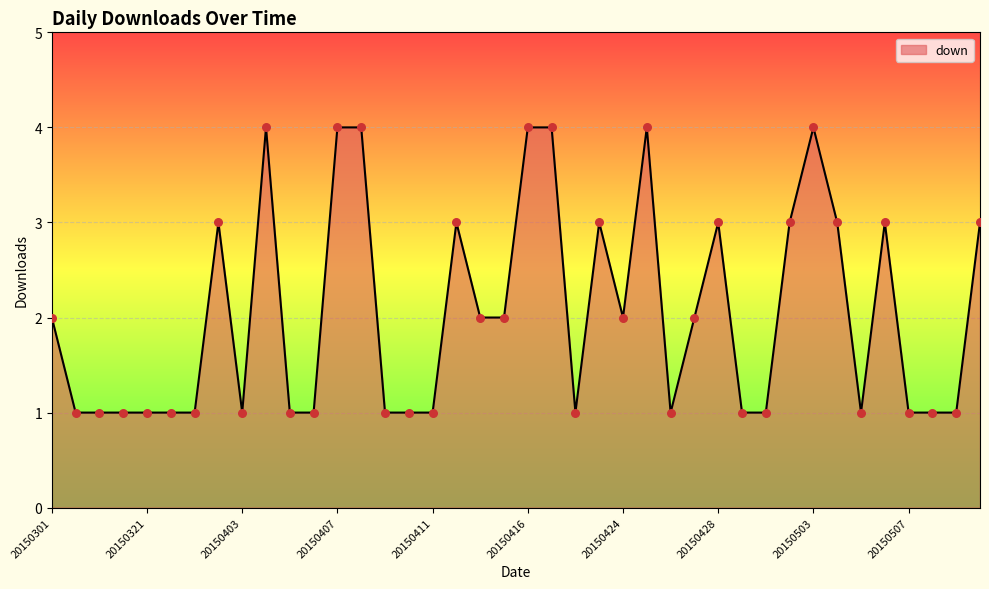

What is the difference between the maximum and minimum values?

3